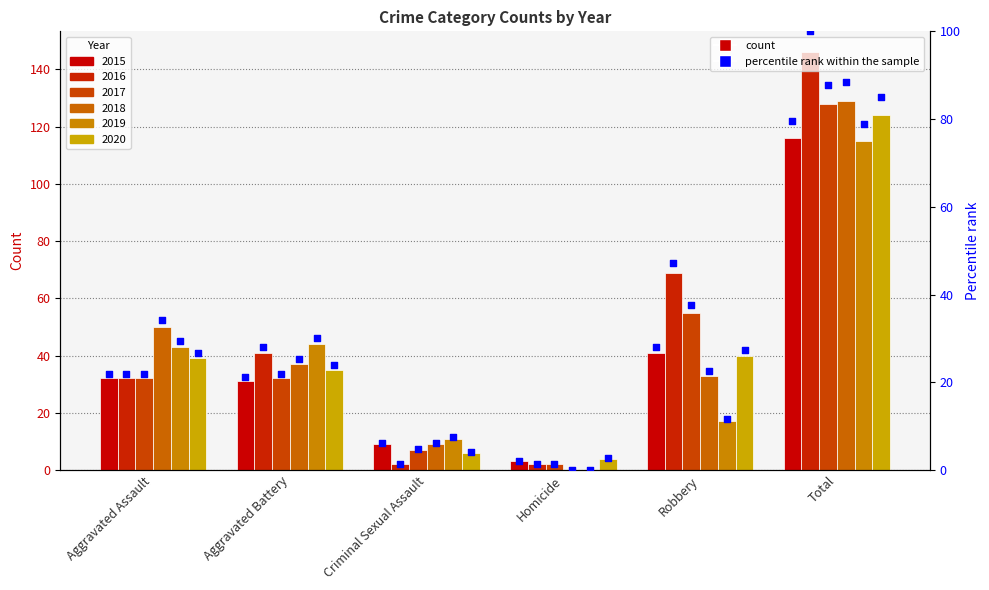

What is the ratio of the value at Robbery to the value at Criminal Sexual Assault?

4.6